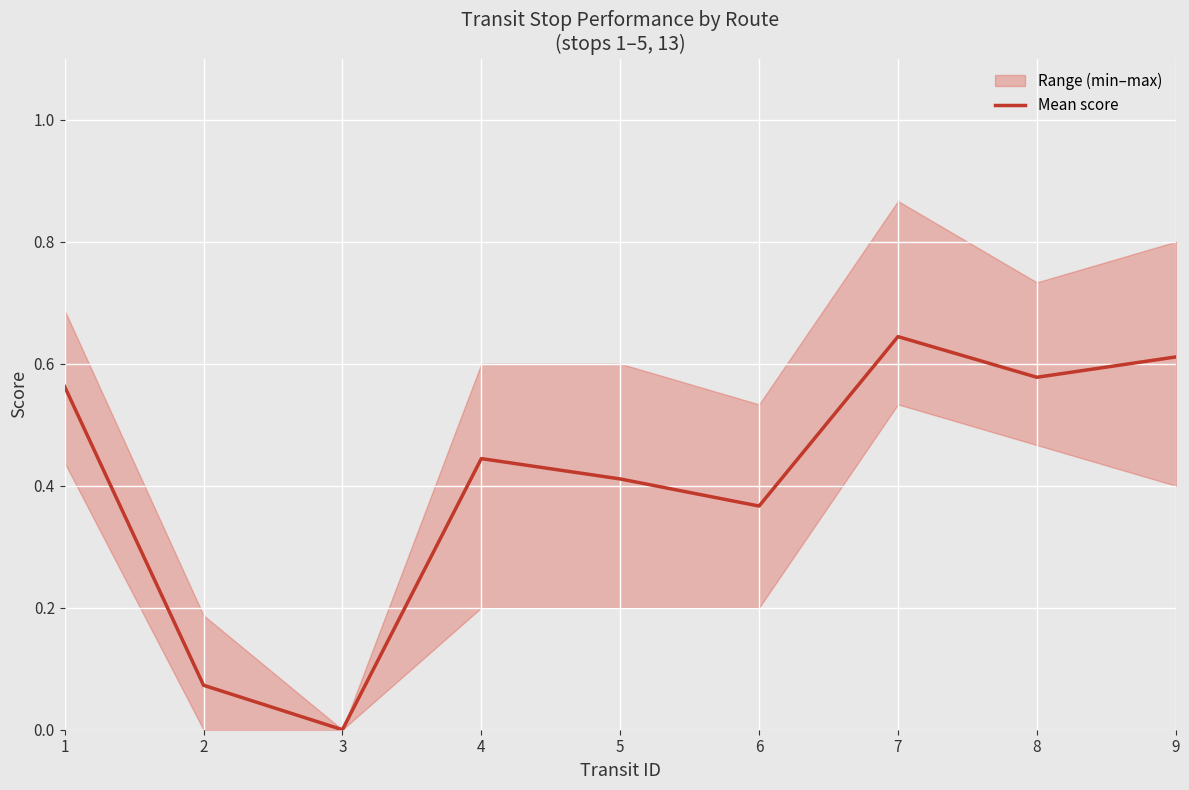

Reading right to left, what are all the values shown in this chart?

9=0.6	8=0.6	7=0.6	6=0.4	5=0.4	4=0.4	3=0.0	2=0.1	1=0.6